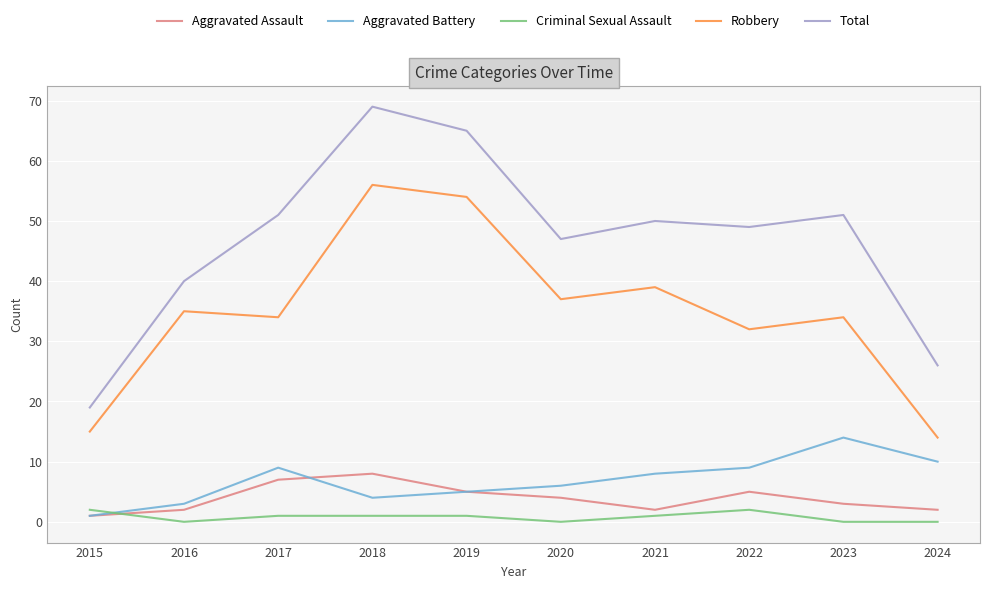

Where is the first local maximum for Robbery?

2016